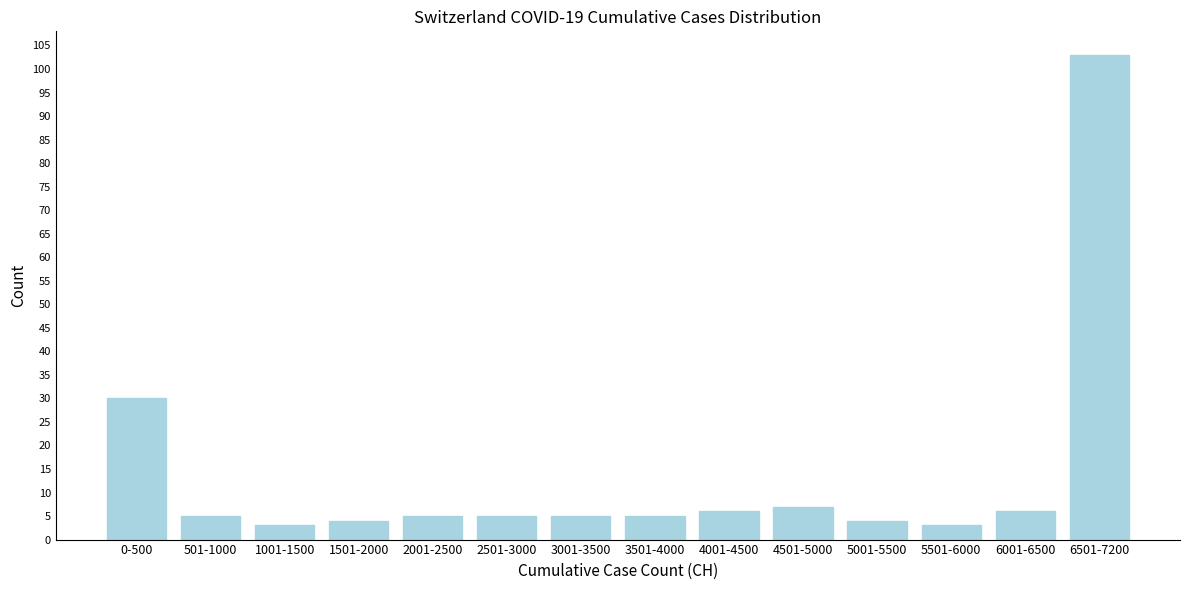

Reading left to right, list all the values displayed in this chart.

0-500=30	501-1000=5	1001-1500=3	1501-2000=4	2001-2500=5	2501-3000=5	3001-3500=5	3501-4000=5	4001-4500=6	4501-5000=7	5001-5500=4	5501-6000=3	6001-6500=6	6501-7200=103